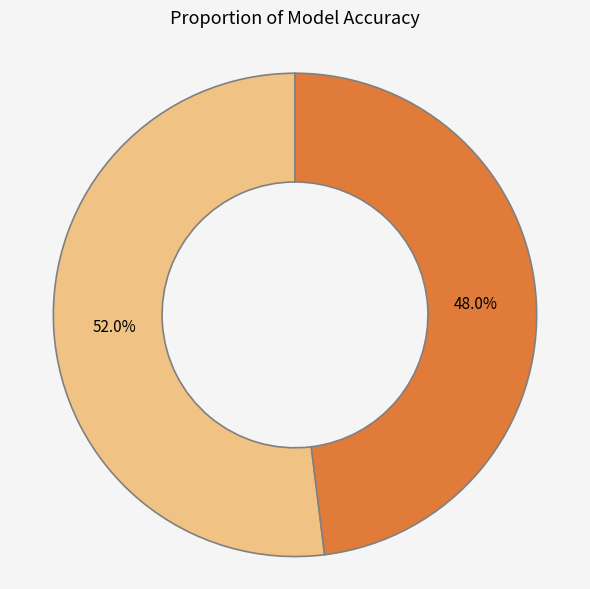

Combined, do lstm_final_8_0_trial_0.h5 and lstm_final_8_1_trial_1.h5 account for over 50%?

Yes